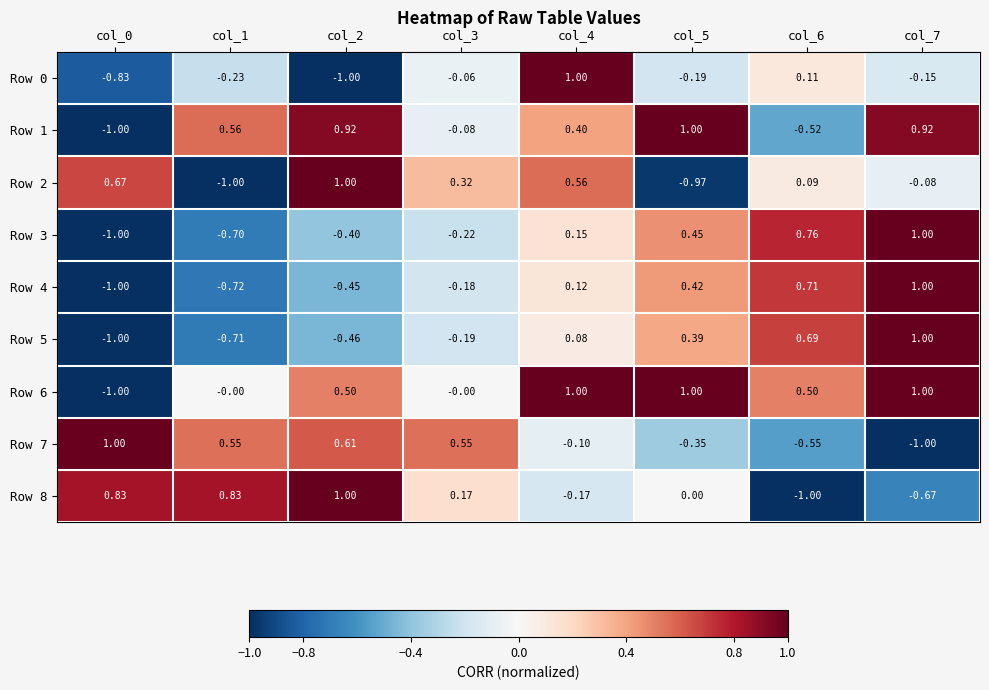

Is the value of Row 3 at col_7 greater than the value of Row 5 at col_1?

Yes